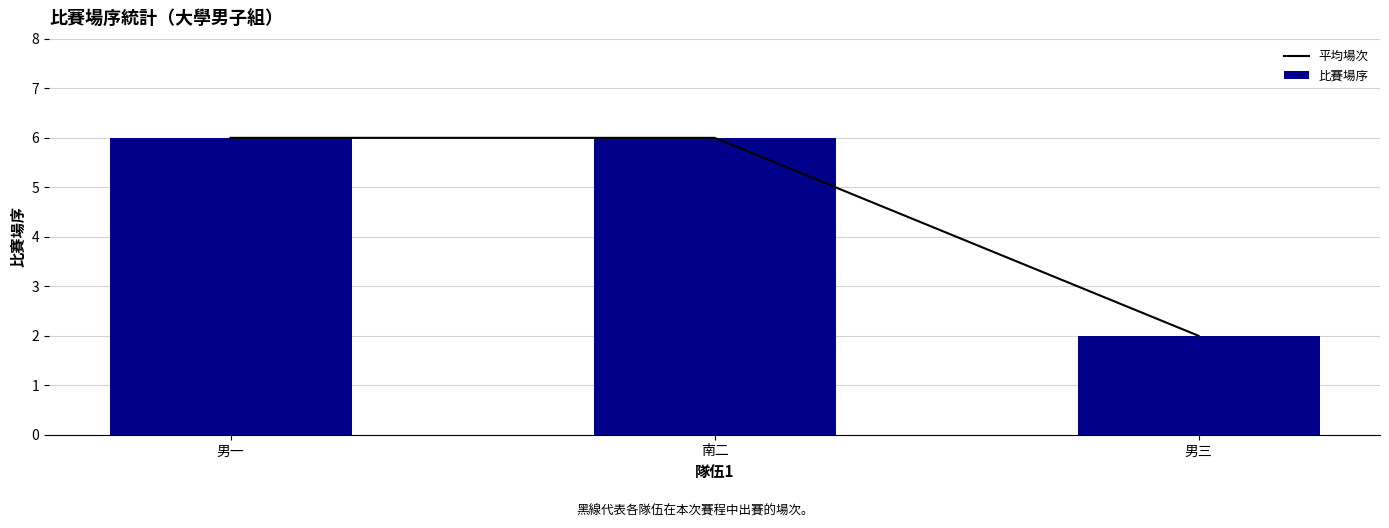

What is the label of the 2nd bar from the left?

南二